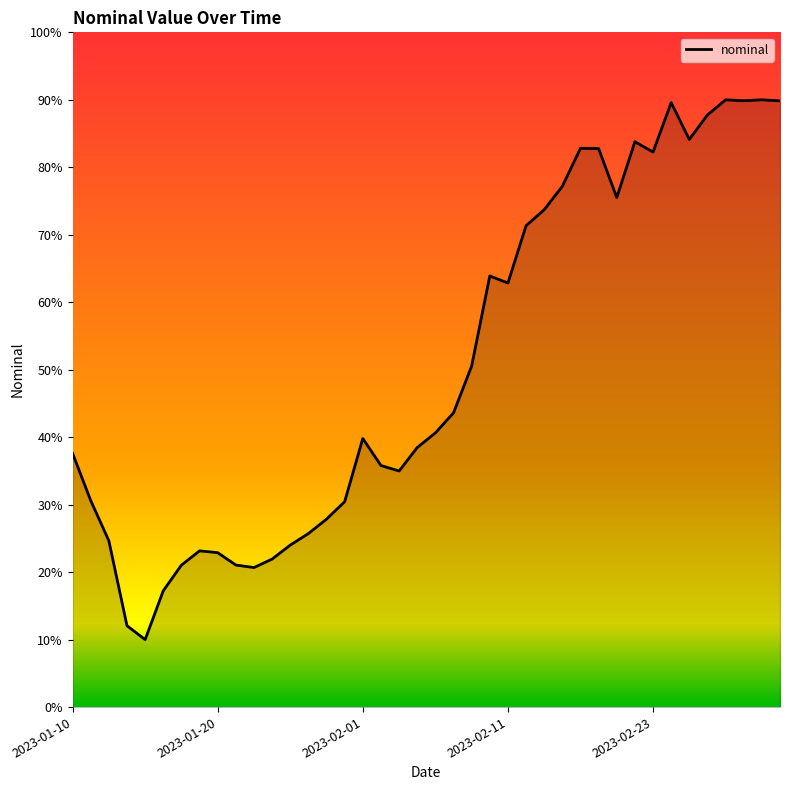

What is the maximum value shown in the chart?

90.0